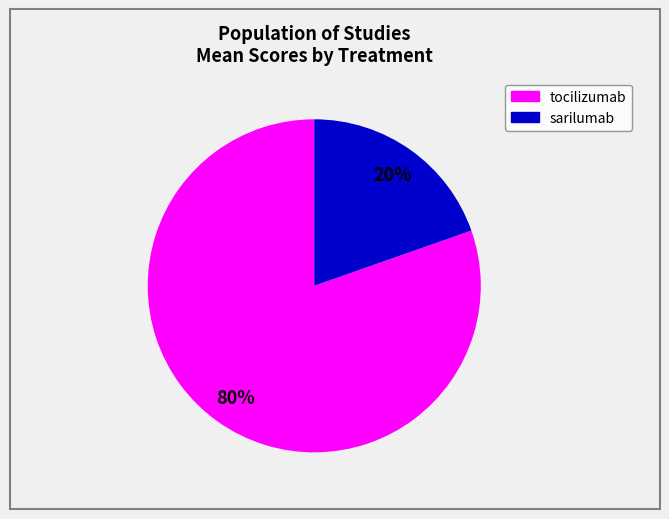

Is there any slice that represents more than half of the pie?

Yes